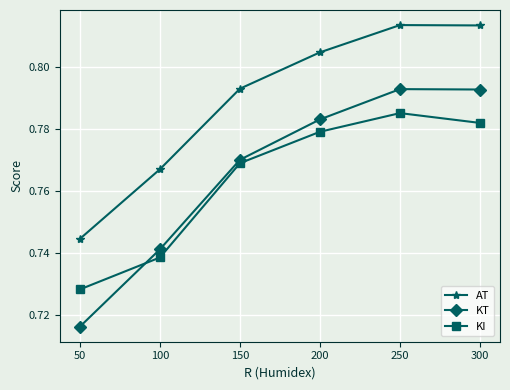

What is the sum of all AT values?

4.7